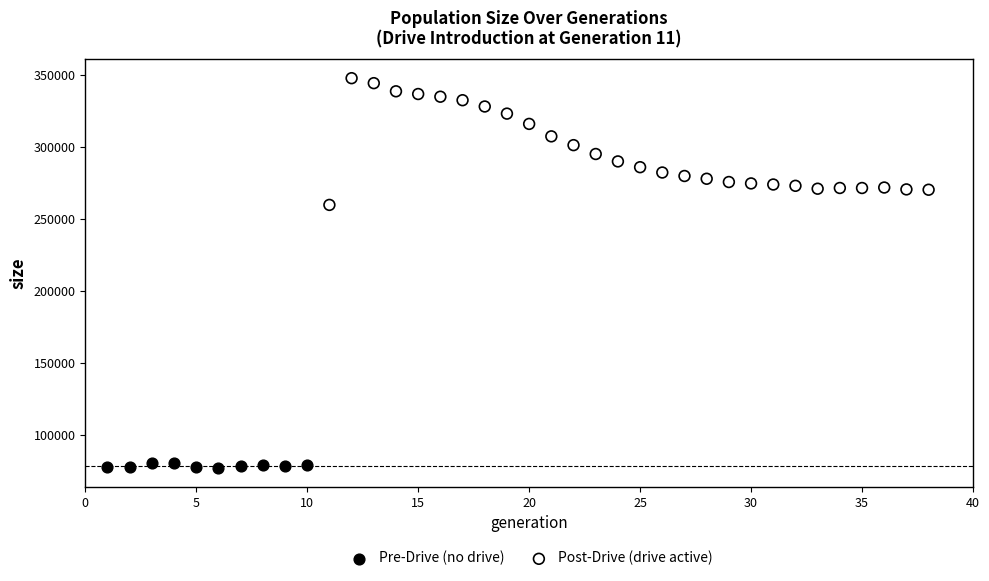

Which series reaches the minimum Y coordinate?

Pre-Drive (no drive)